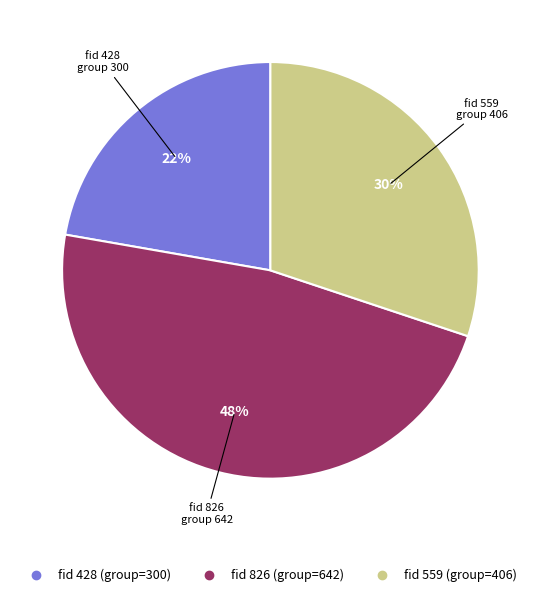

How many slices are in this pie chart?

3